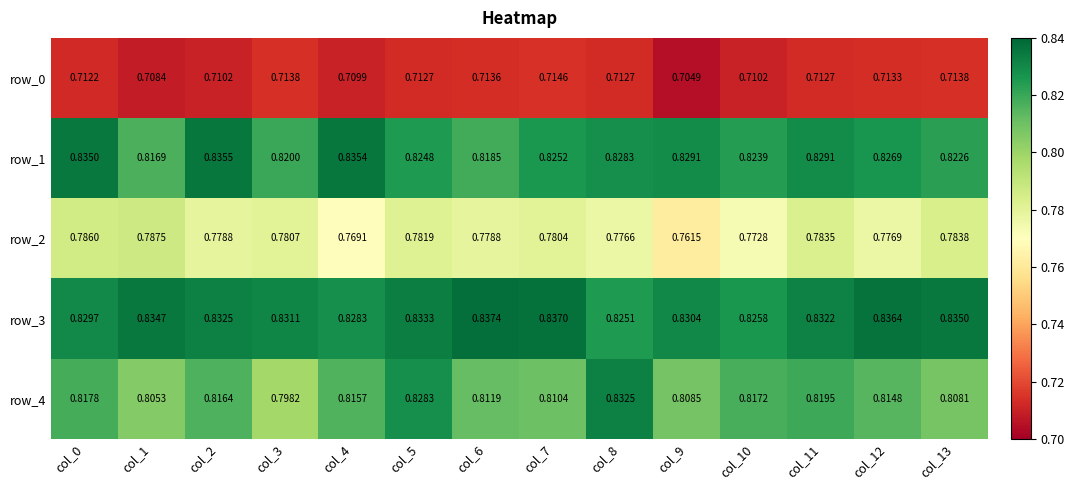

Is it true that row_2 equals 0.4 at col_7?

False